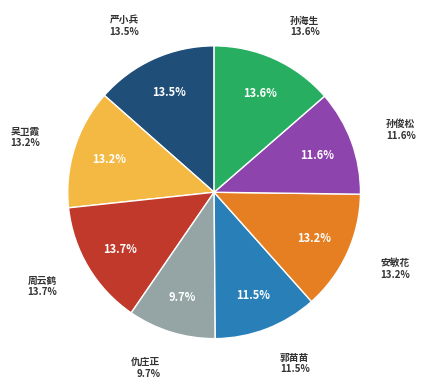

What percentage is the 吴卫霞 slice, to the nearest percent?

13%